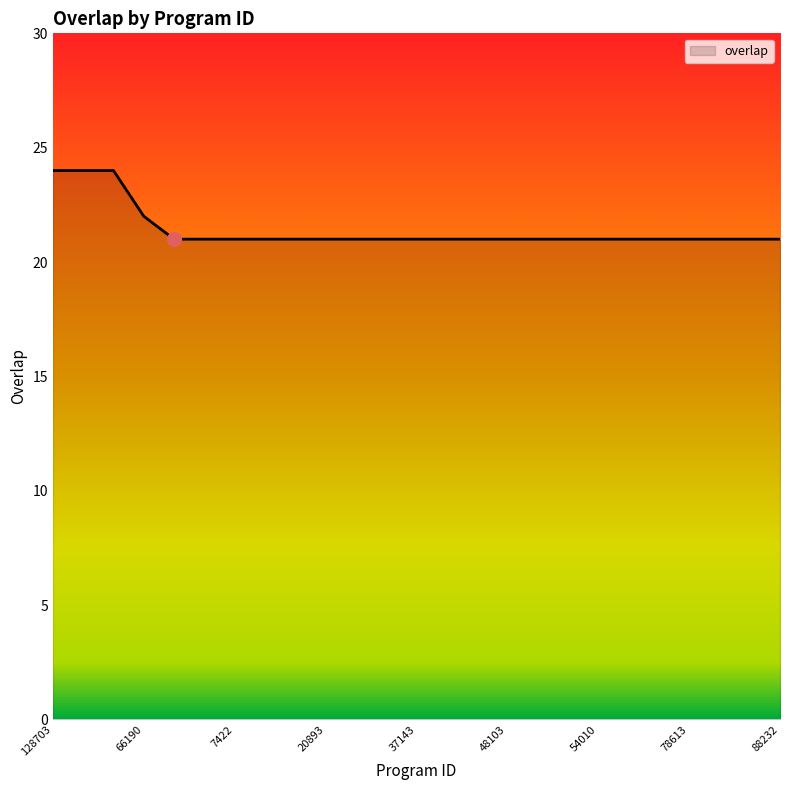

What is the smallest value displayed?

21